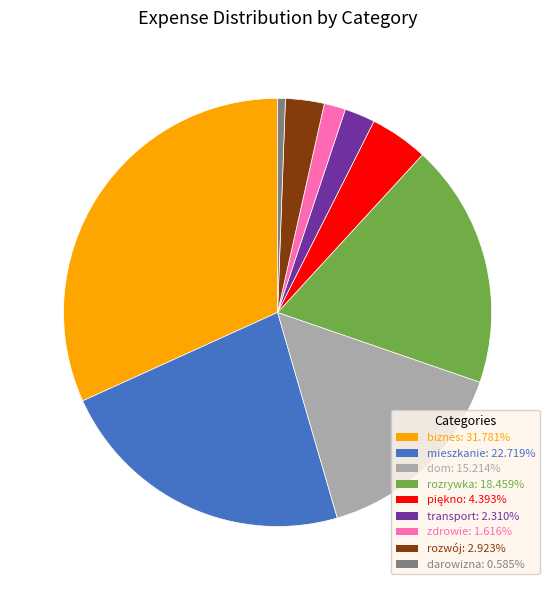

Is rozrywka the majority of the pie?

No